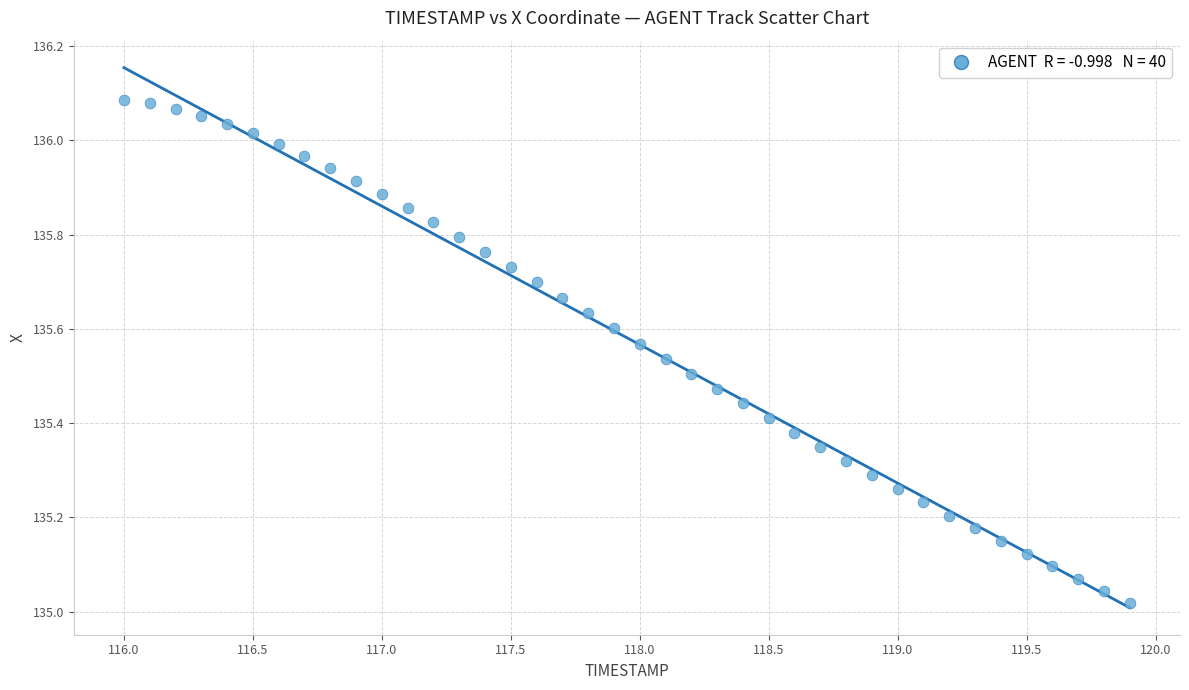

What is the range of X values (max minus min)?

3.9